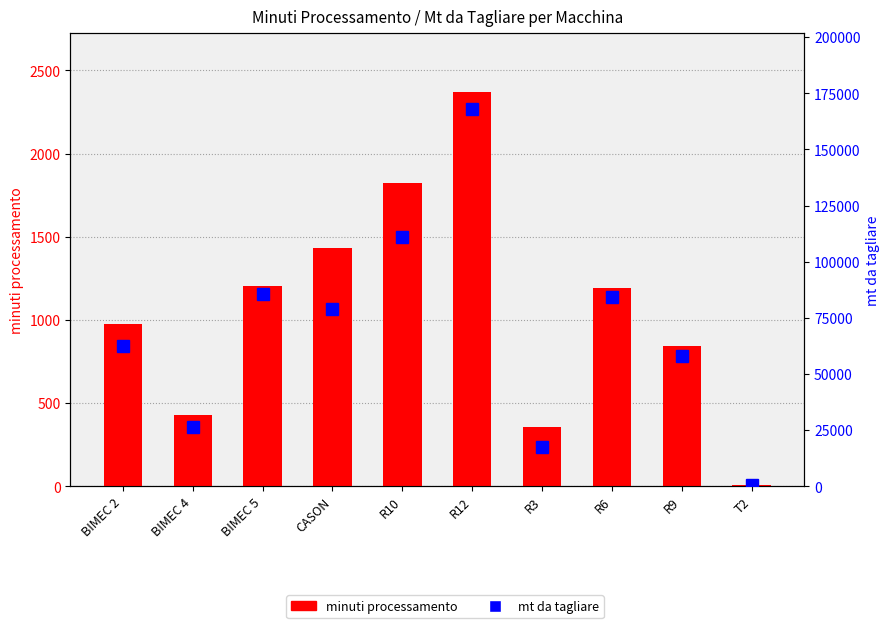

How many distinct data groups are displayed?

2